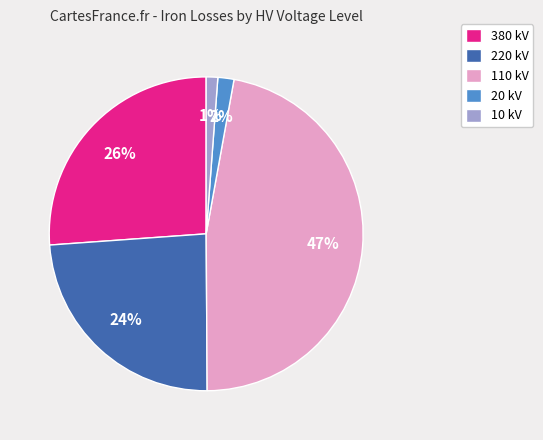

Which category has the biggest portion of the pie?

110 kV